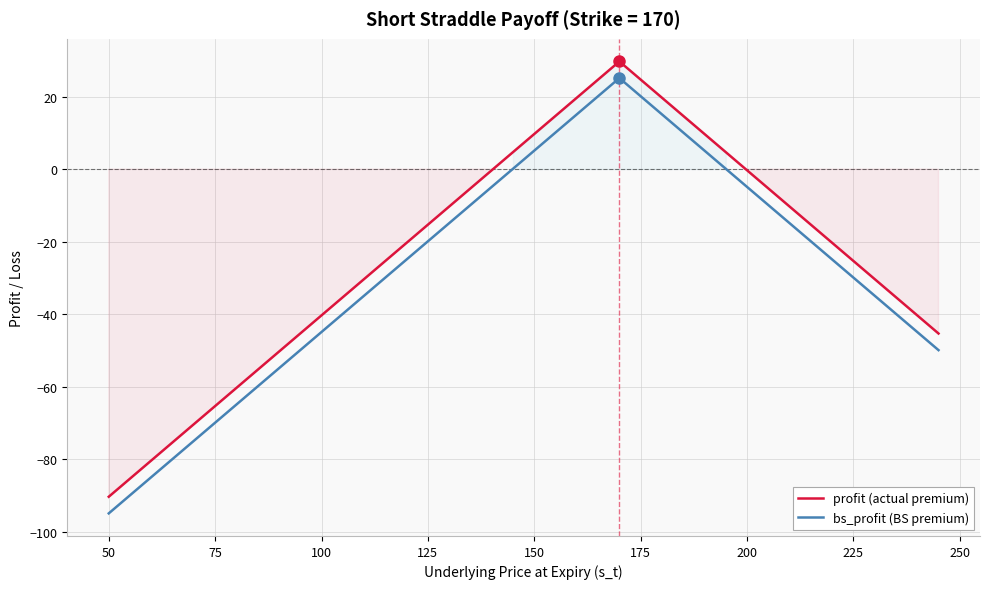

How many categories are shown in the chart?

40